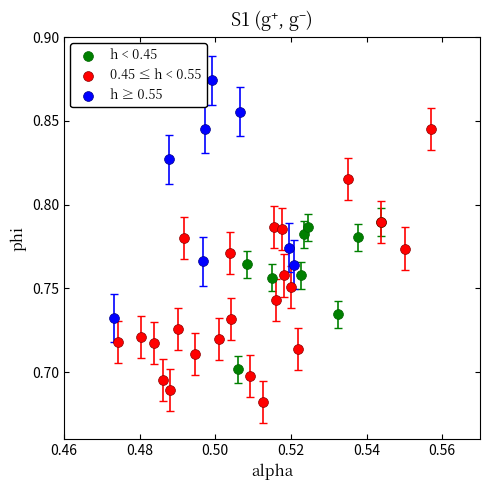

What are all the series names shown in the legend?

h < 0.45, 0.45 ≤ h < 0.55, h ≥ 0.55